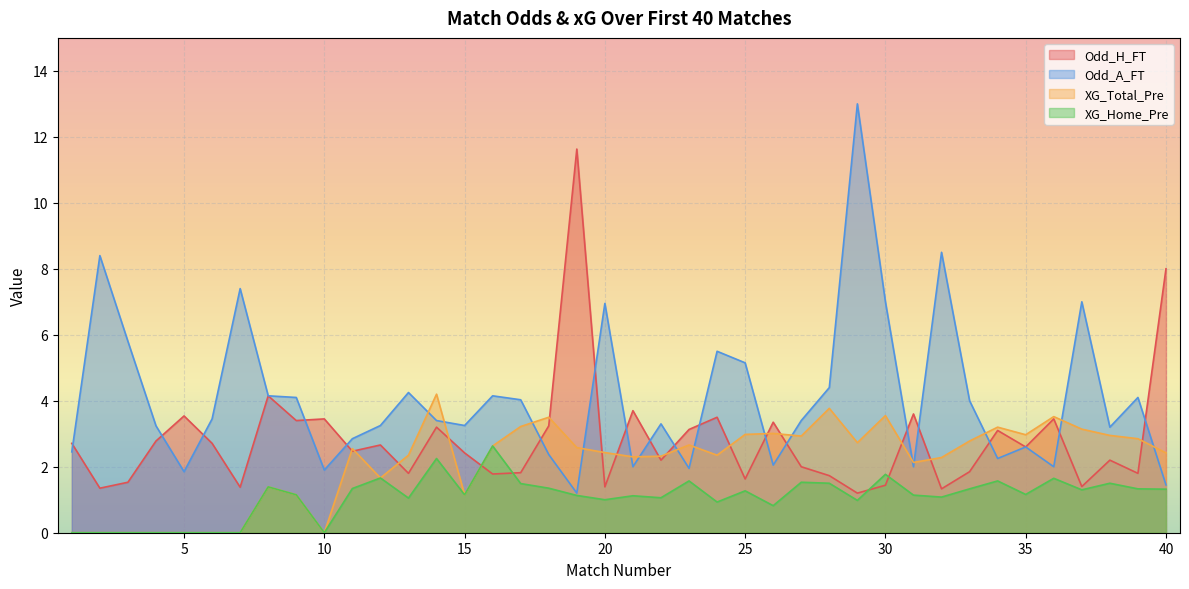

Is it true that Odd_H_FT equals 3.5 at 10?

True